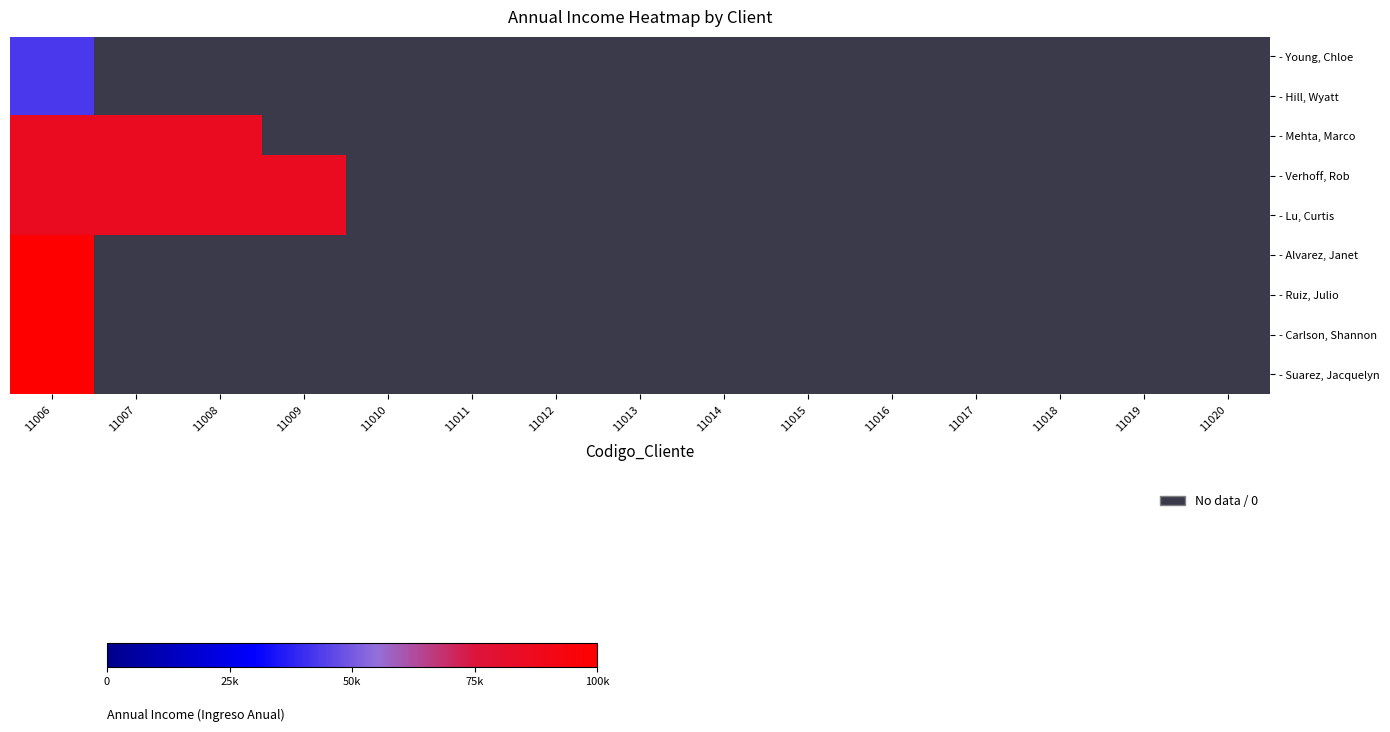

Reading right to left, extract all data points from this chart.

- Young, Chloe: 11020=0	11019=0	11018=0	11017=0	11016=0	11015=0	11014=0	11013=0	11012=0	11011=0	11010=0	11009=0	11008=0	11007=0	11006=30000
- Hill, Wyatt: 11020=0	11019=0	11018=0	11017=0	11016=0	11015=0	11014=0	11013=0	11012=0	11011=0	11010=0	11009=0	11008=0	11007=0	11006=30000
- Mehta, Marco: 11020=0	11019=0	11018=0	11017=0	11016=0	11015=0	11014=0	11013=0	11012=0	11011=0	11010=0	11009=0	11008=60000	11007=60000	11006=60000
- Verhoff, Rob: 11020=0	11019=0	11018=0	11017=0	11016=0	11015=0	11014=0	11013=0	11012=0	11011=0	11010=0	11009=60000	11008=60000	11007=60000	11006=60000
- Lu, Curtis: 11020=0	11019=0	11018=0	11017=0	11016=0	11015=0	11014=0	11013=0	11012=0	11011=0	11010=0	11009=60000	11008=60000	11007=60000	11006=60000
- Alvarez, Janet: 11020=0	11019=0	11018=0	11017=0	11016=0	11015=0	11014=0	11013=0	11012=0	11011=0	11010=0	11009=0	11008=0	11007=0	11006=70000
- Ruiz, Julio: 11020=0	11019=0	11018=0	11017=0	11016=0	11015=0	11014=0	11013=0	11012=0	11011=0	11010=0	11009=0	11008=0	11007=0	11006=70000
- Carlson, Shannon: 11020=0	11019=0	11018=0	11017=0	11016=0	11015=0	11014=0	11013=0	11012=0	11011=0	11010=0	11009=0	11008=0	11007=0	11006=70000
- Suarez, Jacquelyn: 11020=0	11019=0	11018=0	11017=0	11016=0	11015=0	11014=0	11013=0	11012=0	11011=0	11010=0	11009=0	11008=0	11007=0	11006=70000